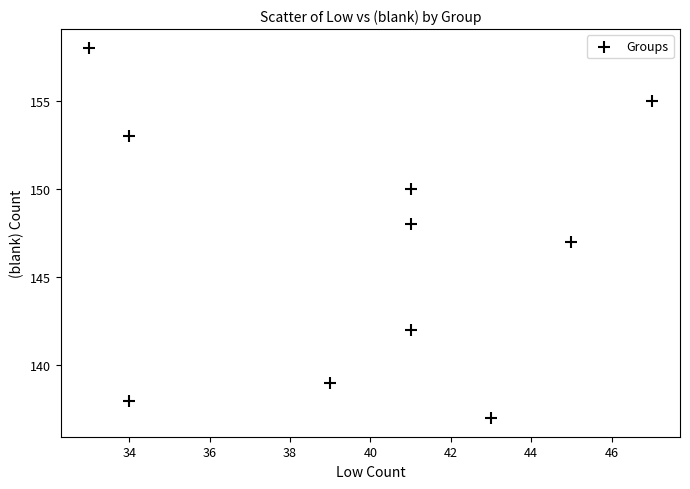

What is the range of X values (max minus min)?

14